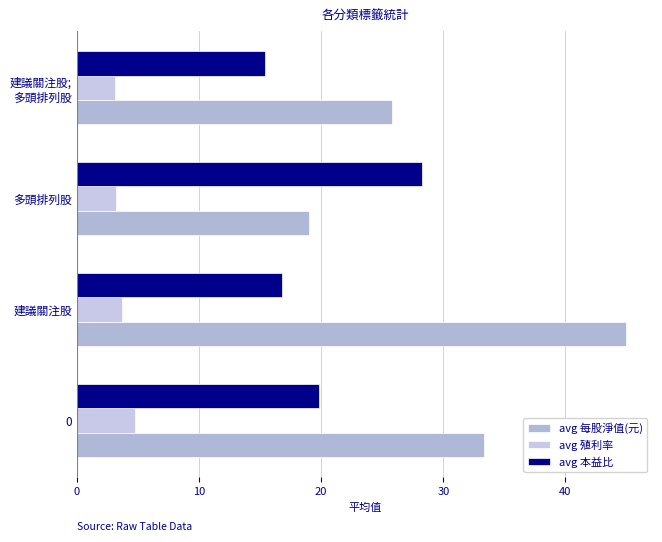

At which label does avg 每股淨值(元) reach its minimum?

多頭排列股